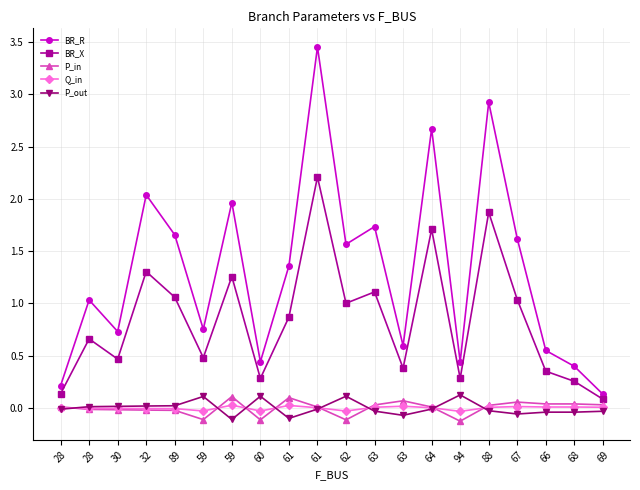

What are all the series names shown in the legend?

BR_R, BR_X, P_in, Q_in, P_out